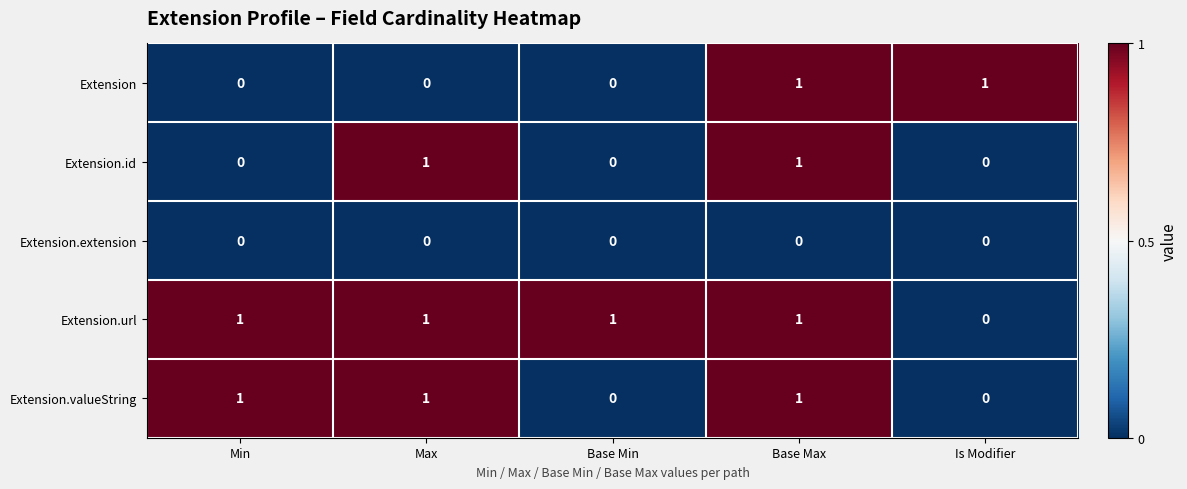

How many categories are shown in the chart?

5